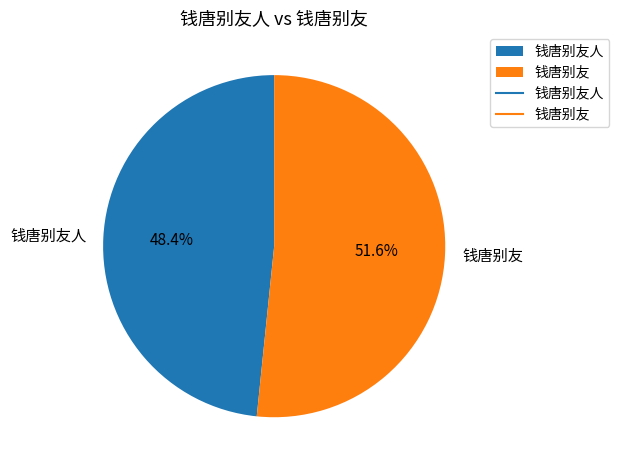

Between 钱唐别友人 and 钱唐别友, which is larger?

钱唐别友